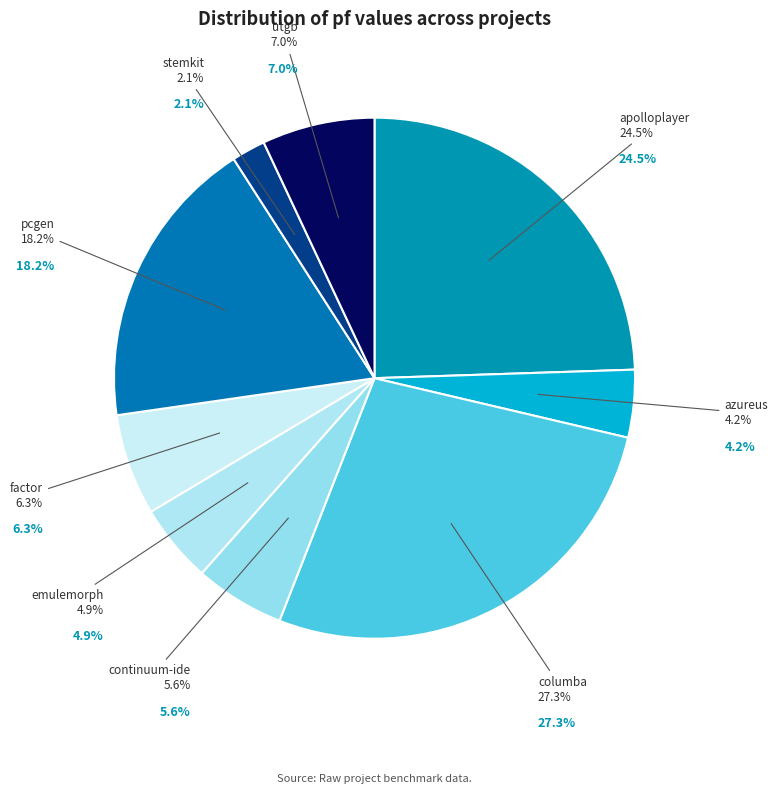

What percentage is the stemkit.csv slice, to the nearest percent?

2%